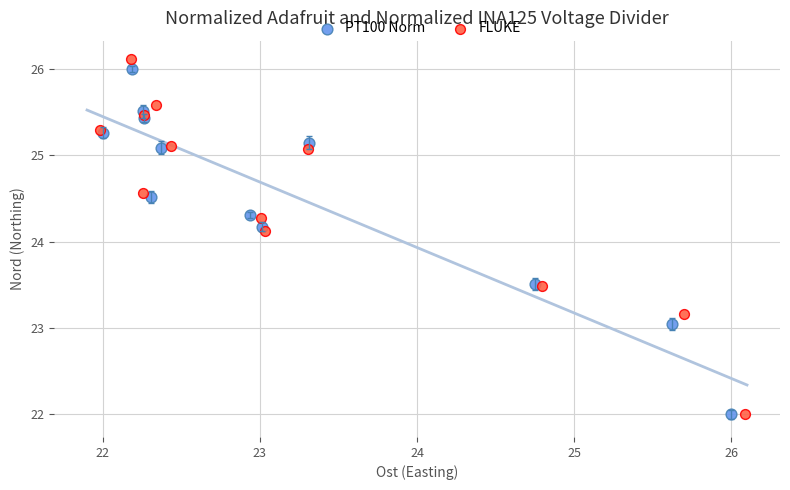

What are all the series names shown in the legend?

PT100 Norm, FLUKE